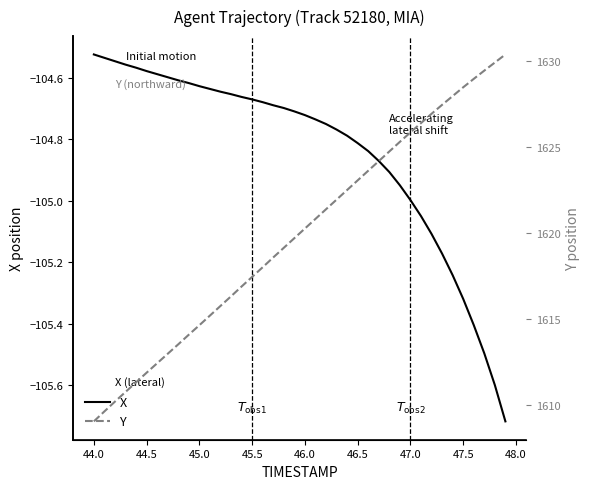

Is it true that X equals -150.0 at 44.0?

False